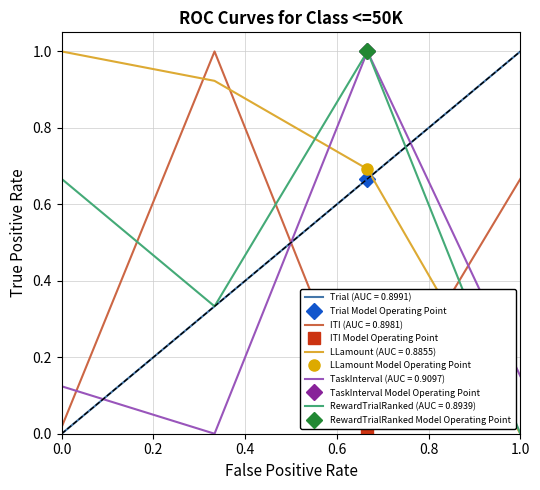

Is it true that TaskInterval equals 0.1 at 1?

True